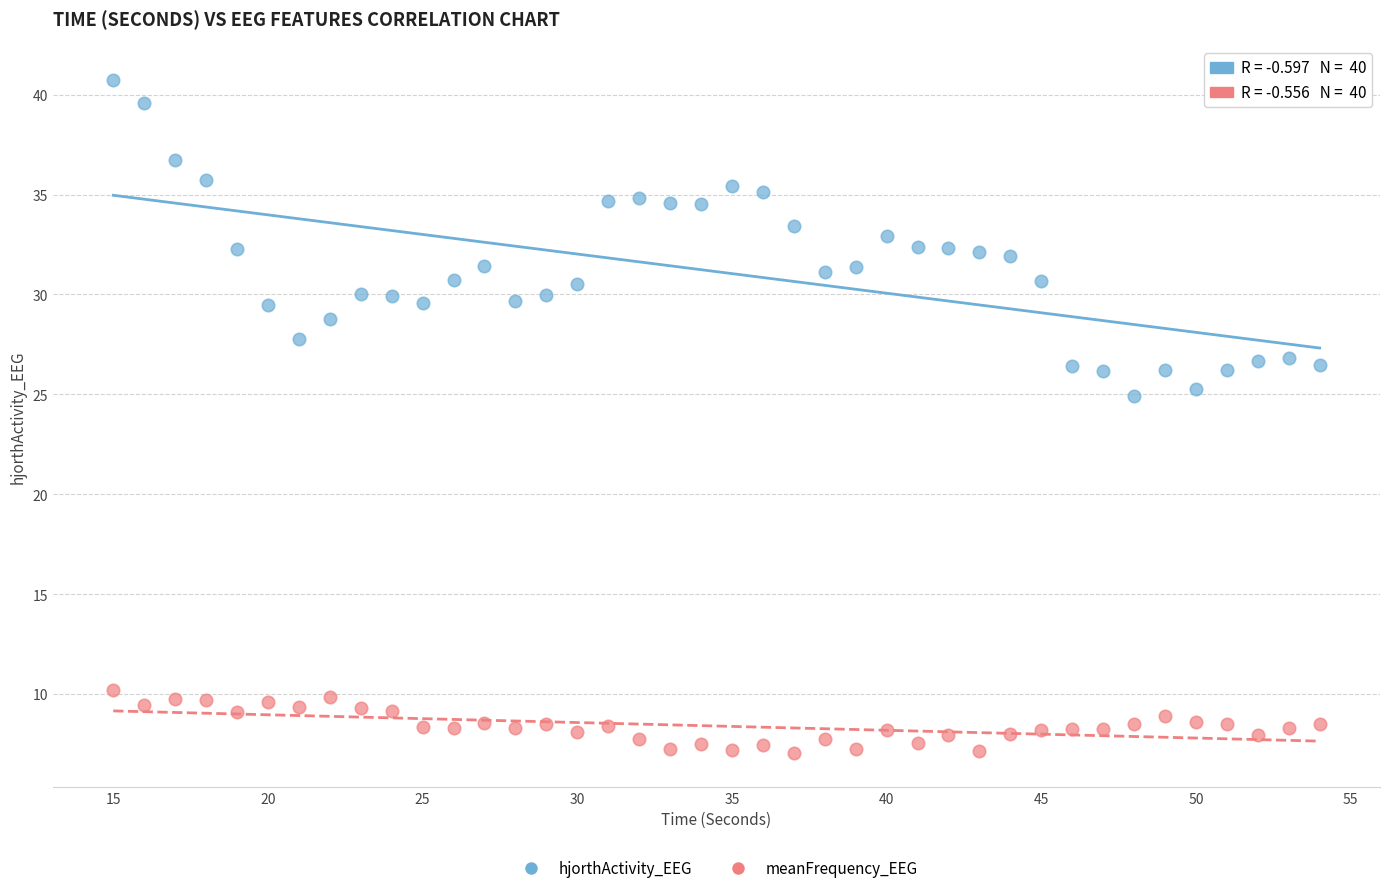

Across all data points, what is the range of X values (max minus min)?

39.0